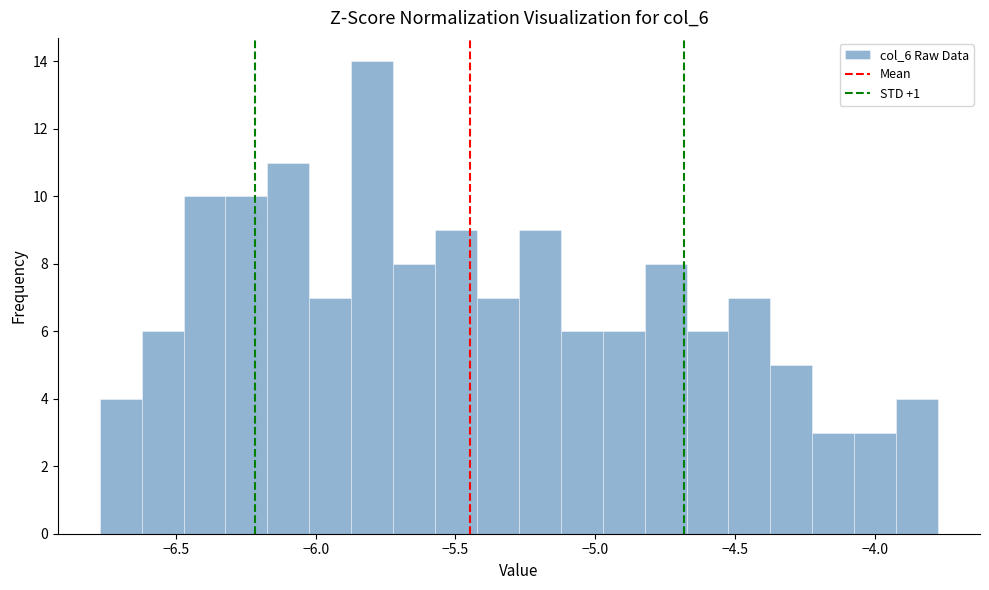

Read against the x-axis, roughly where is the centre of the tallest bar?

-5.80